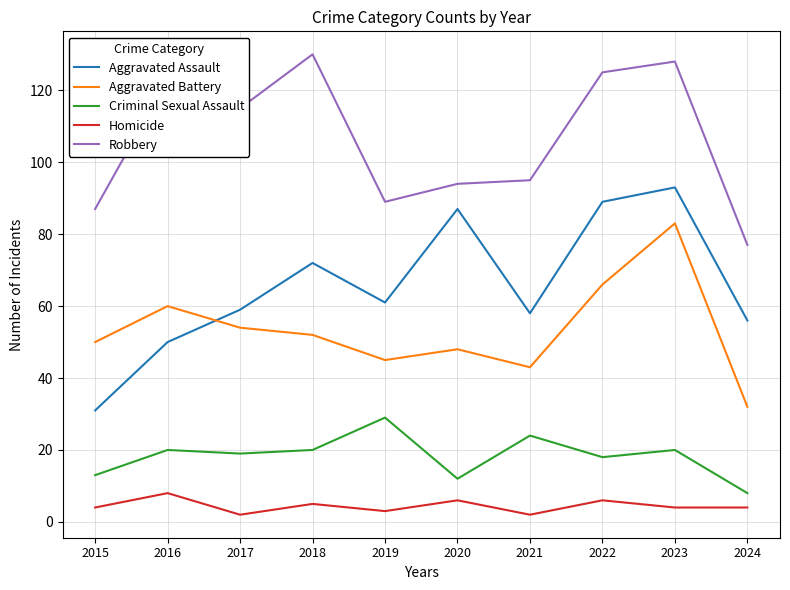

Is it true that Criminal Sexual Assault equals 17 at 2020?

False